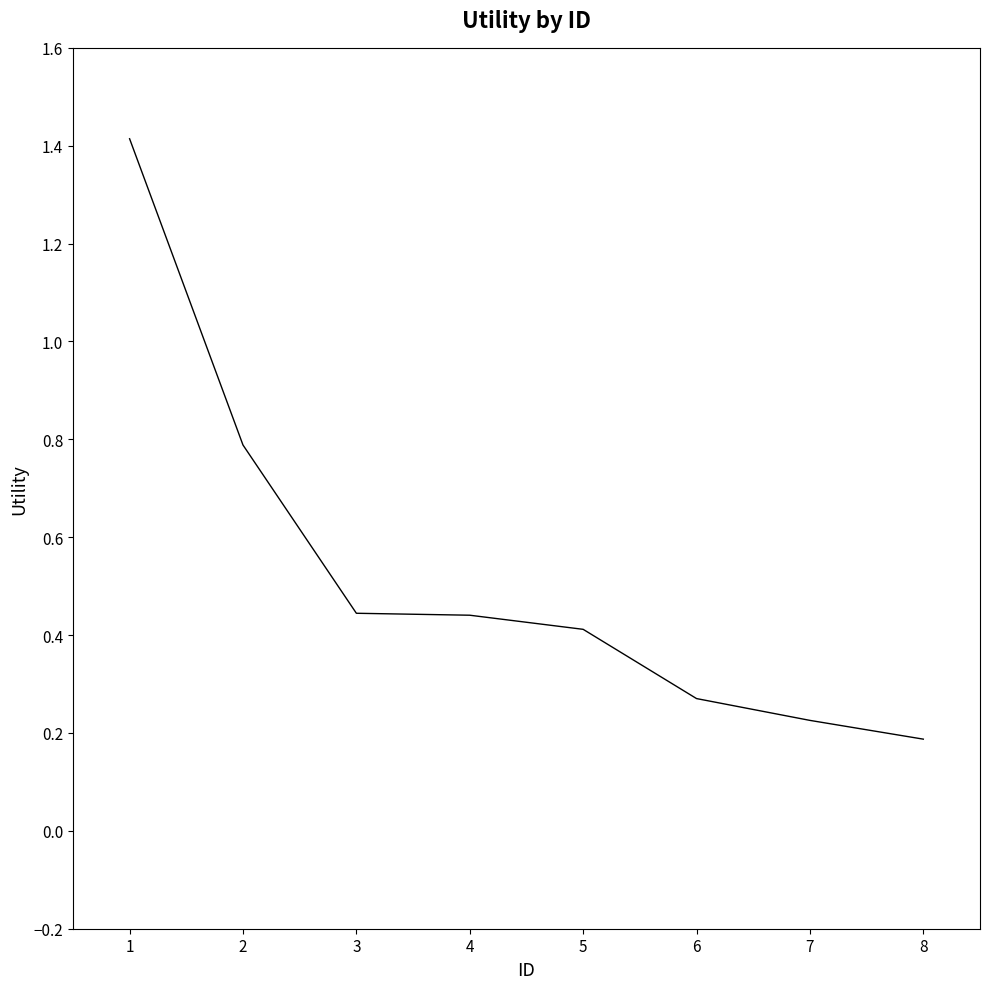

The chart shows a value of 0.2 at 7. True or false?

True